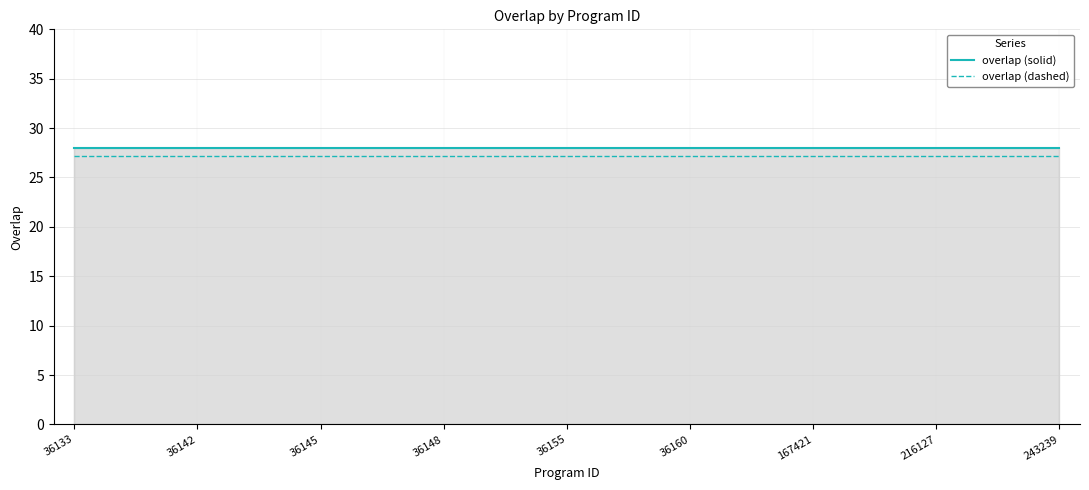

Rank the series by their maximum value, from highest to lowest.

overlap (solid), overlap (dashed)